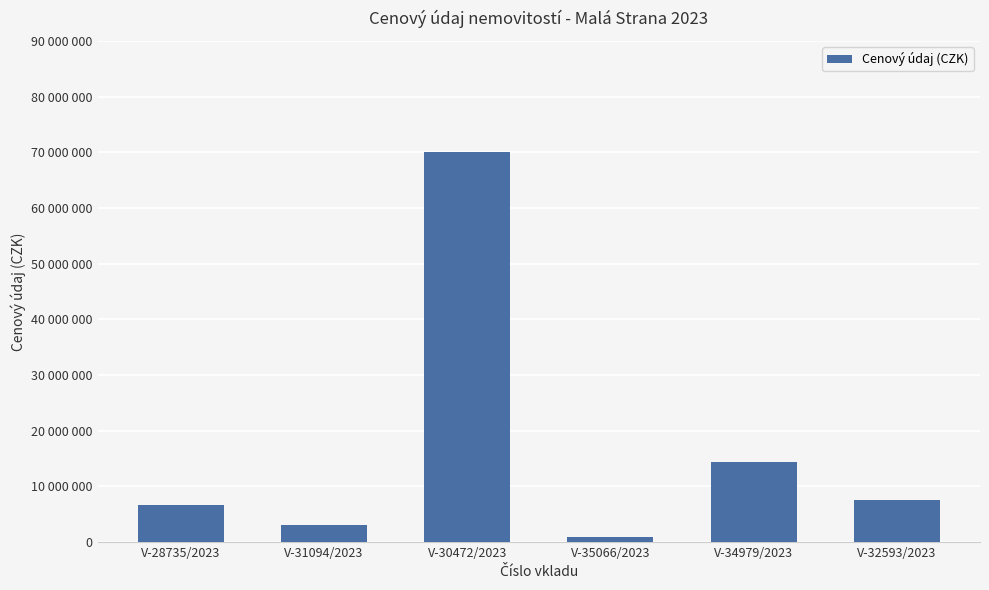

Does the chart contain stacked bars?

No